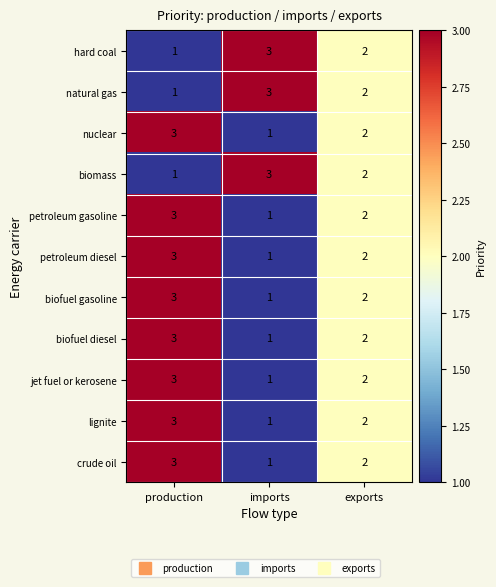

Rank the categories by natural gas value from highest to lowest.

imports, exports, production